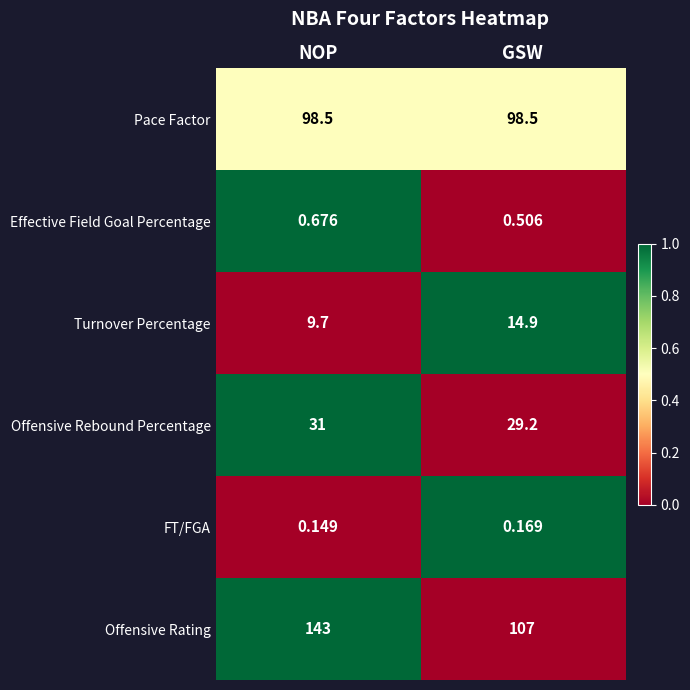

List the labels in order of Offensive Rebound Percentage value, smallest first.

GSW, NOP